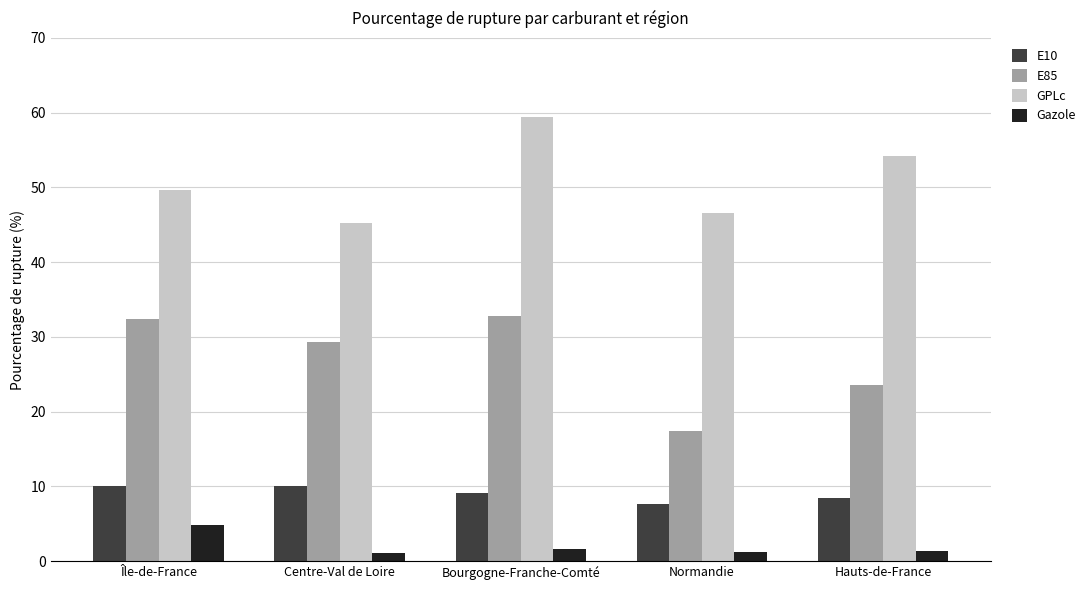

Count the number of categories in the chart.

5